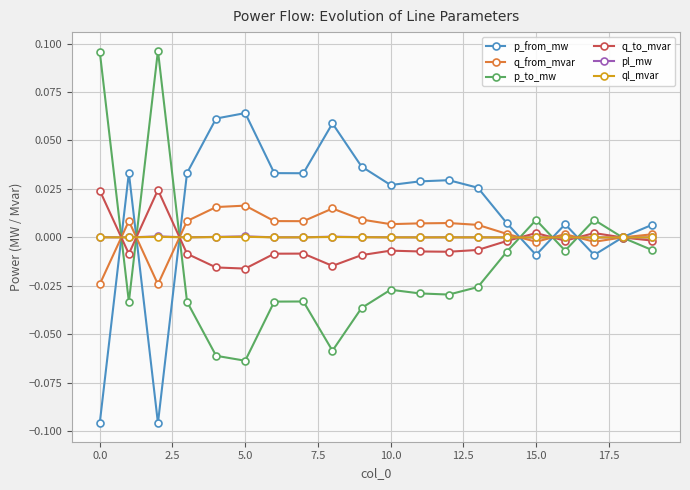

Which series has the largest total across all categories?

p_from_mw